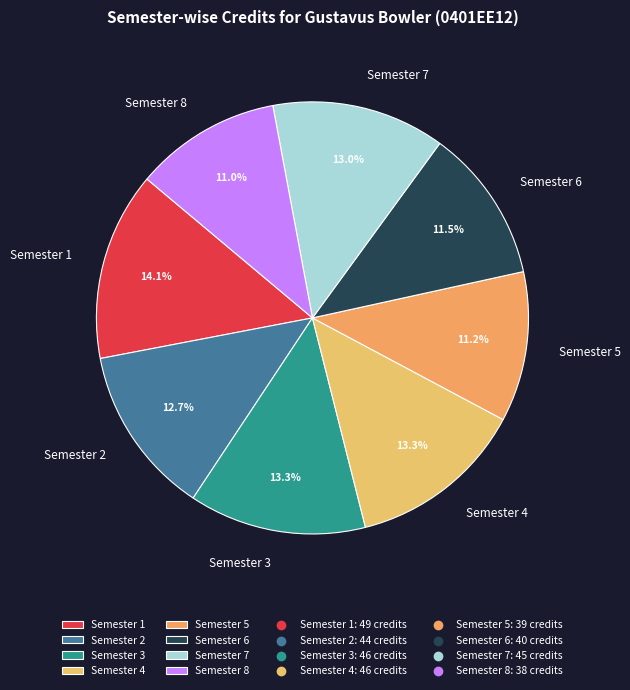

Is it true that Semester 6 is 5% of the pie?

False